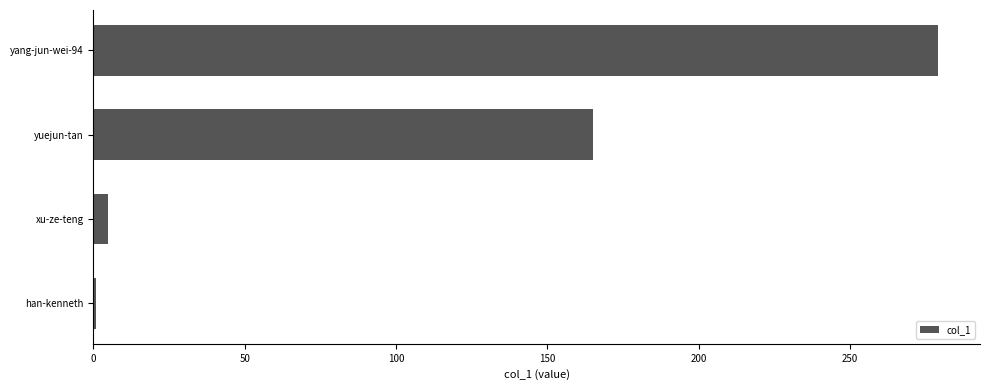

Reading top to bottom, transcribe all the data shown in this chart.

yang-jun-wei-94=279	yuejun-tan=165	xu-ze-teng=5	han-kenneth=1